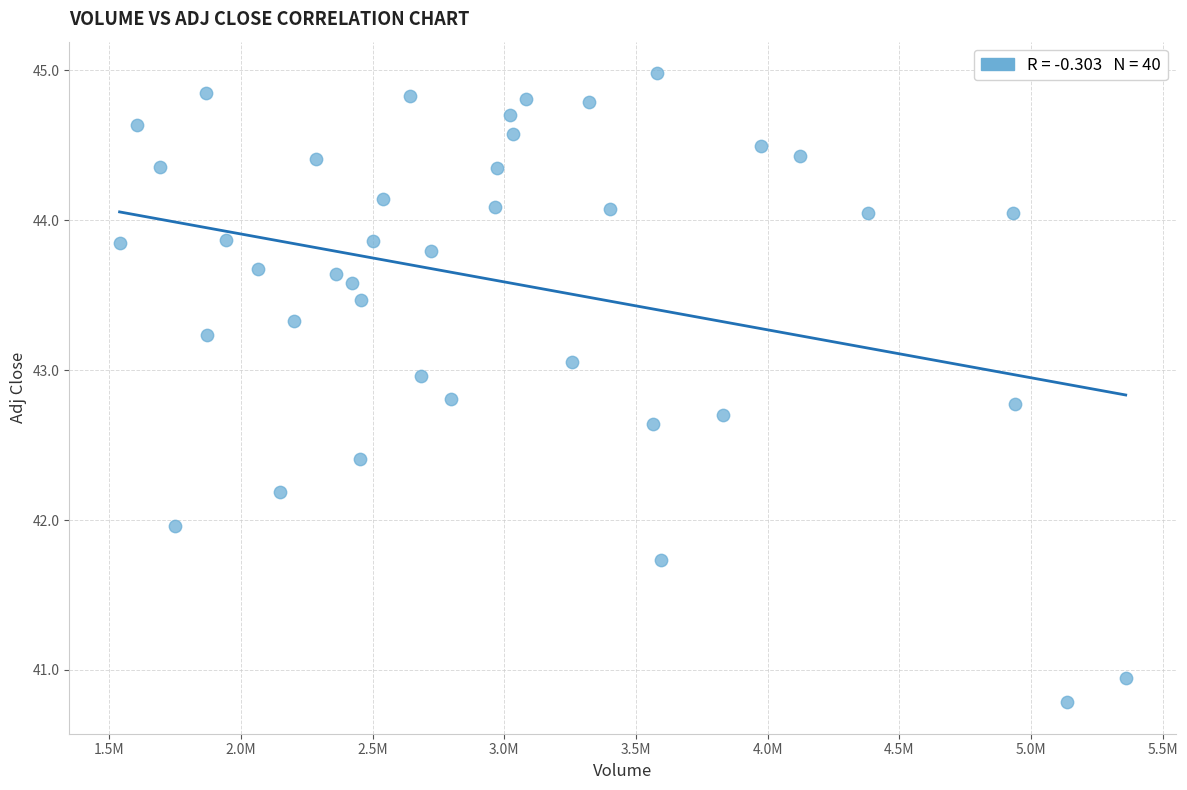

What is the range of X values (max minus min)?

3820600.0